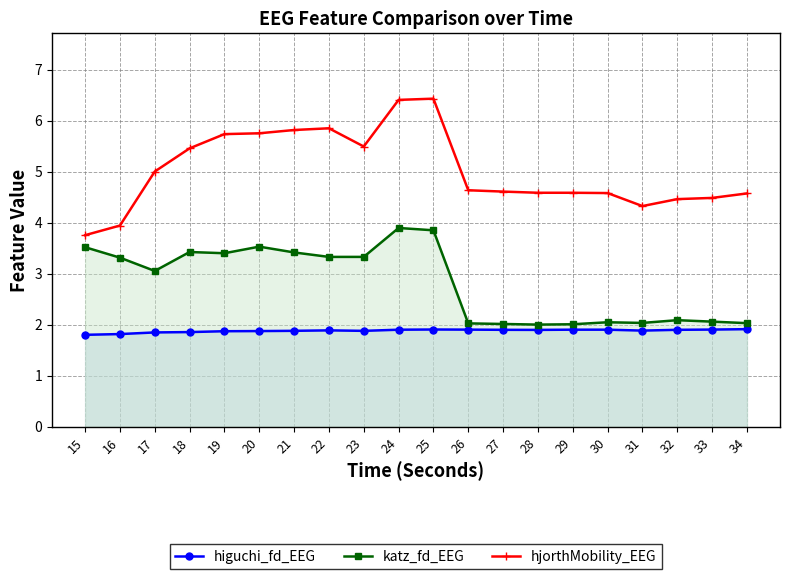

Where does the hjorthMobility_EEG series first go above 4?

17